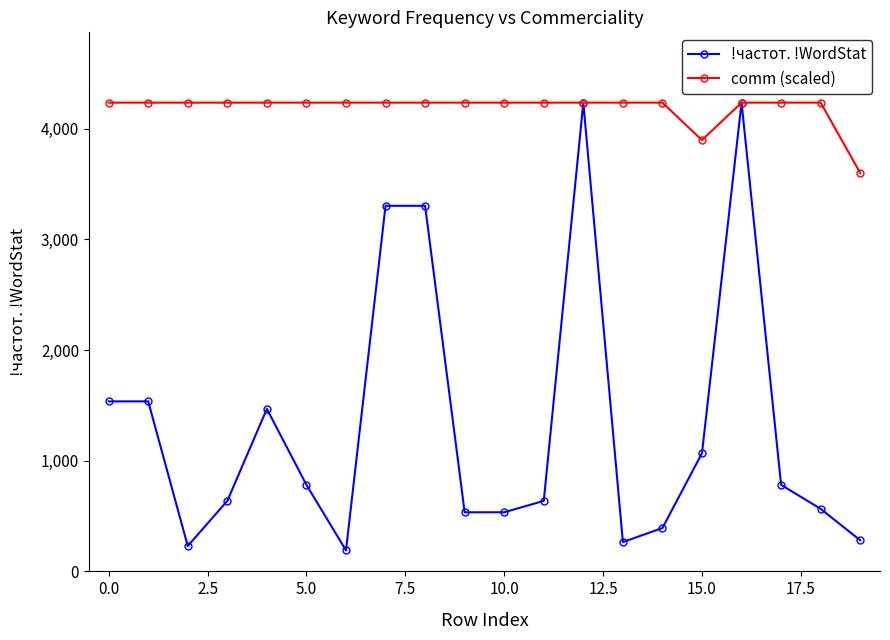

List the series in order of their overall mean, highest first.

comm (scaled), !частот. !WordStat